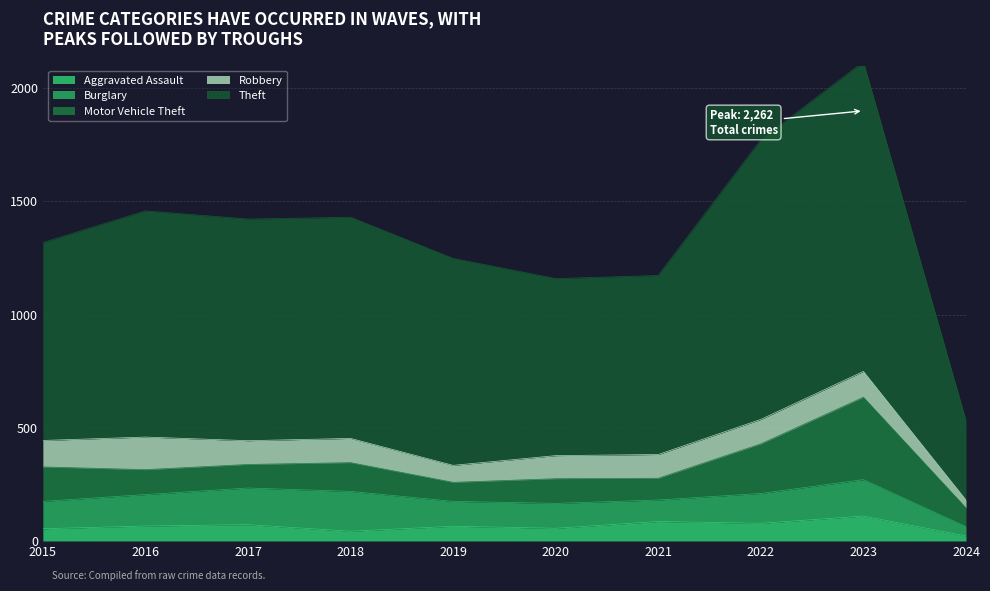

Reading left to right, what are all the values shown in this chart?

Aggravated Assault: 54	66	72	43	65	56	86	78	110	22
Burglary: 121	139	162	176	110	110	95	132	161	41
Motor Vehicle Theft: 152	110	104	127	84	109	96	219	364	83
Robbery: 117	144	105	107	75	102	105	108	114	35
Theft: 874	999	979	977	914	782	791	1235	1368	351